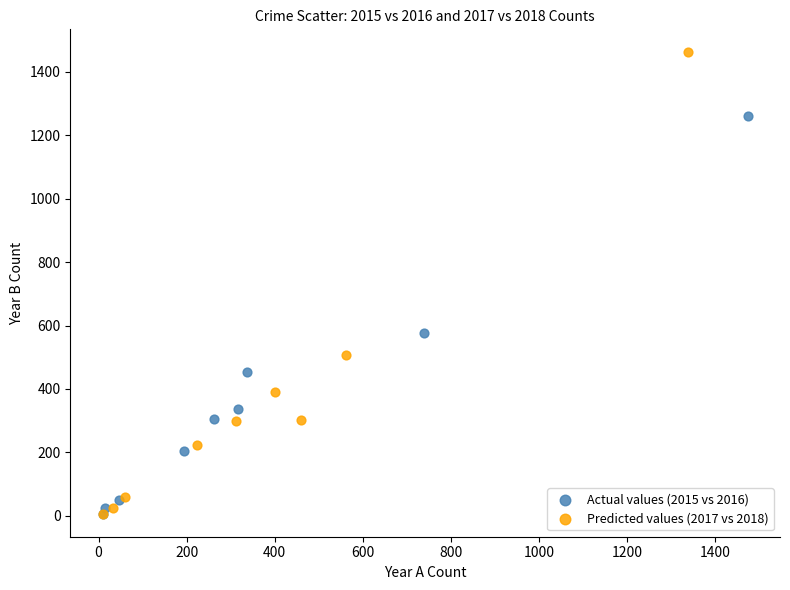

Which series has the largest Y range (max minus min)?

Predicted values (2017 vs 2018)